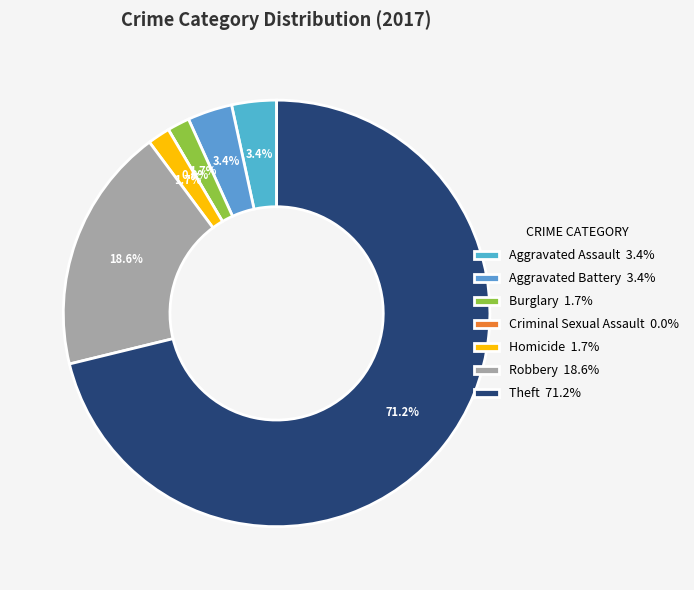

How much of the chart is everything except Burglary?

98.3%